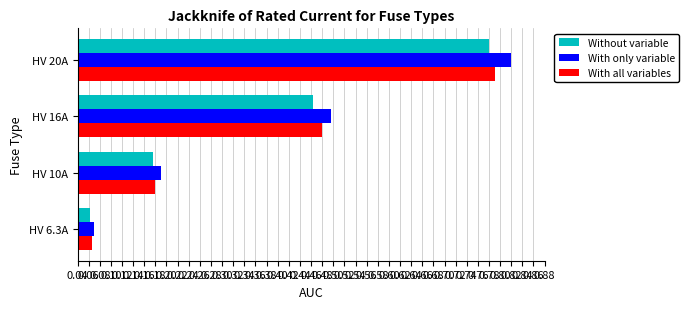

List the labels in order of With only variable value, largest first.

HV 20A, HV 16A, HV 10A, HV 6.3A